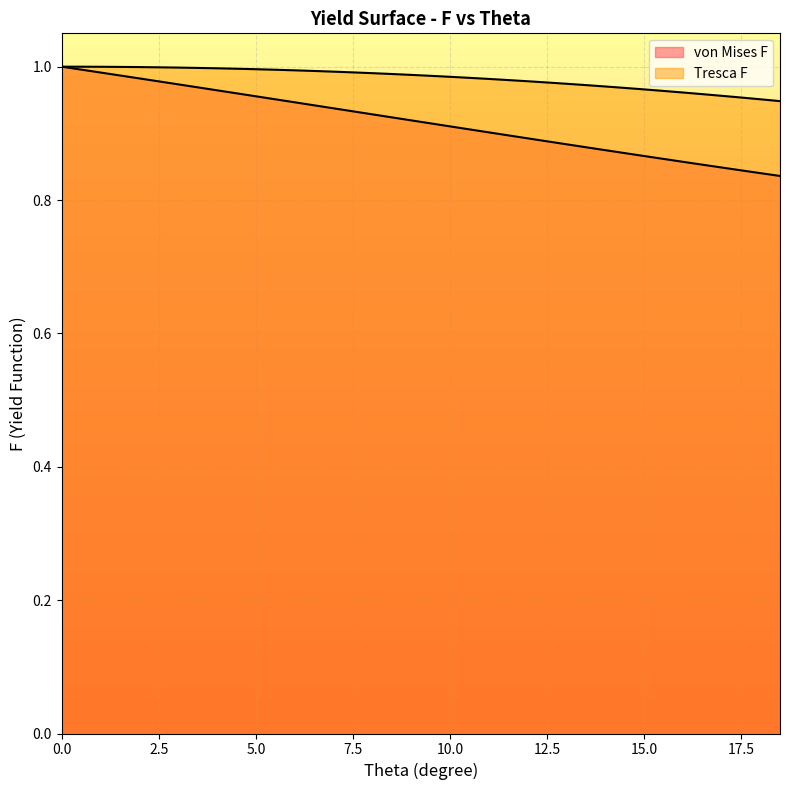

The value of von Mises F at 10 is 0.9. True or false?

True